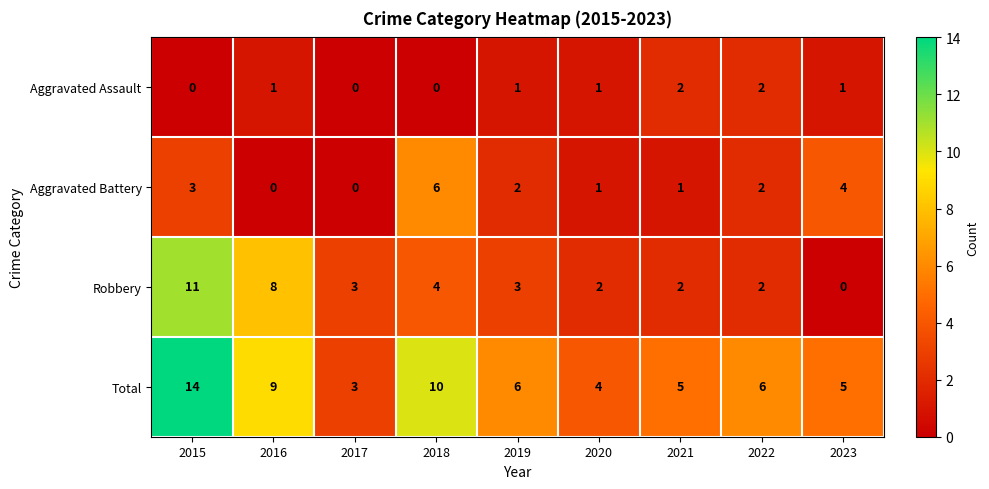

At which category is the sum across all series the highest?

2015